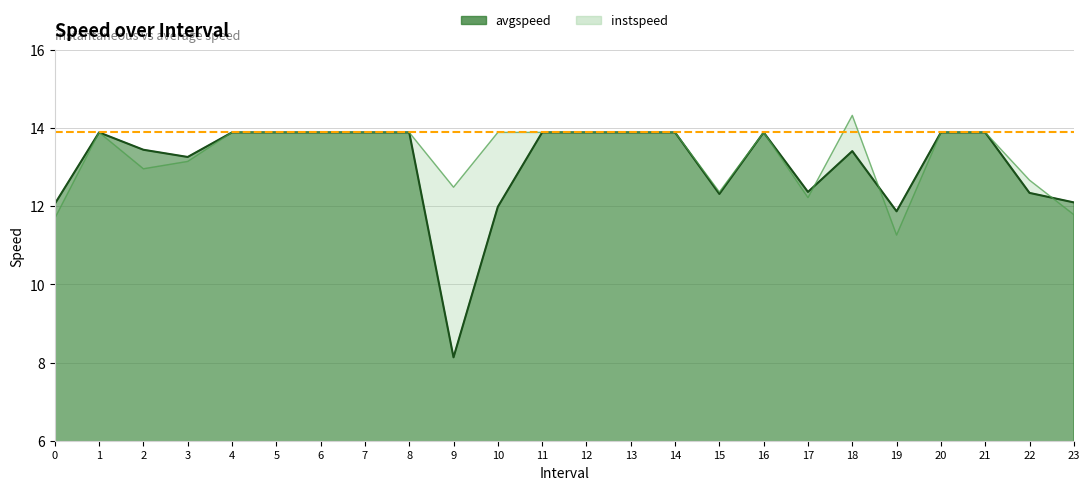

Reading left to right, what are all the values shown in this chart?

avgspeed: 0.0=12.1	1.0=13.9	2.0=13.4	3.0=13.3	4.0=13.9	5.0=13.9	6.0=13.9	7.0=13.9	8.0=13.9	9.0=8.1	10.0=12.0	11.0=13.9	12.0=13.9	13.0=13.9	14.0=13.9	15.0=12.3	16.0=13.9	17.0=12.4	18.0=13.4	19.0=11.9	20.0=13.9	21.0=13.9	22.0=12.3	23.0=12.1
instspeed: 0.0=11.7	1.0=13.9	2.0=13.0	3.0=13.1	4.0=13.9	5.0=13.9	6.0=13.9	7.0=13.9	8.0=13.9	9.0=12.5	10.0=13.9	11.0=13.9	12.0=13.9	13.0=13.9	14.0=13.9	15.0=12.4	16.0=13.9	17.0=12.2	18.0=14.3	19.0=11.3	20.0=13.9	21.0=13.9	22.0=12.7	23.0=11.8